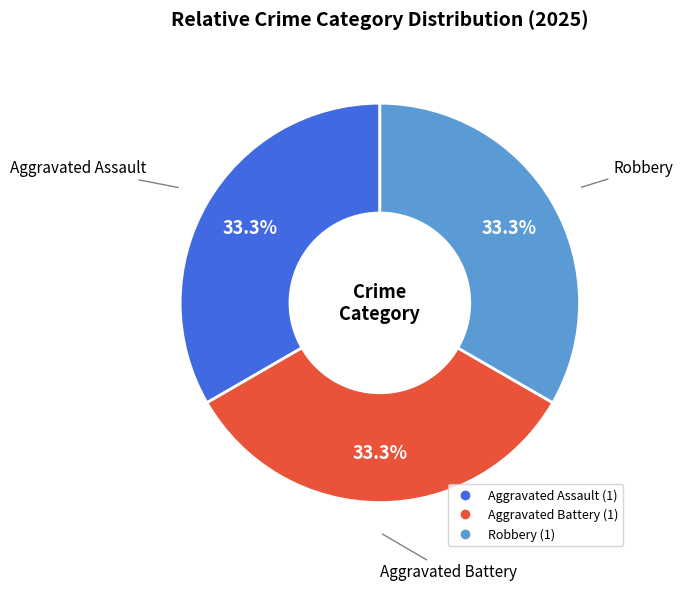

Is there any slice that represents more than half of the pie?

No